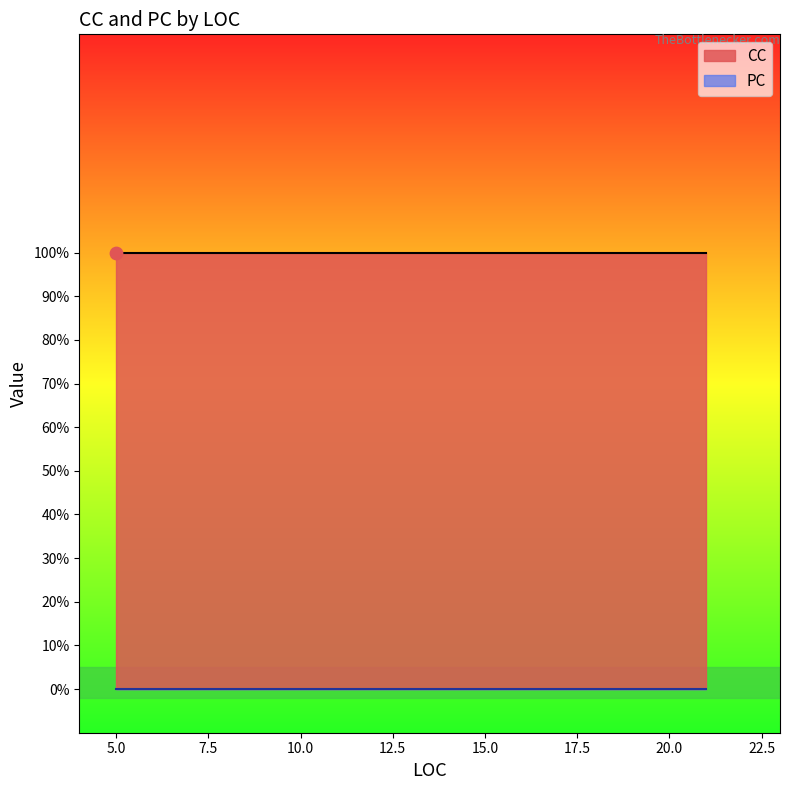

Which series has the largest Y range (max minus min)?

CC